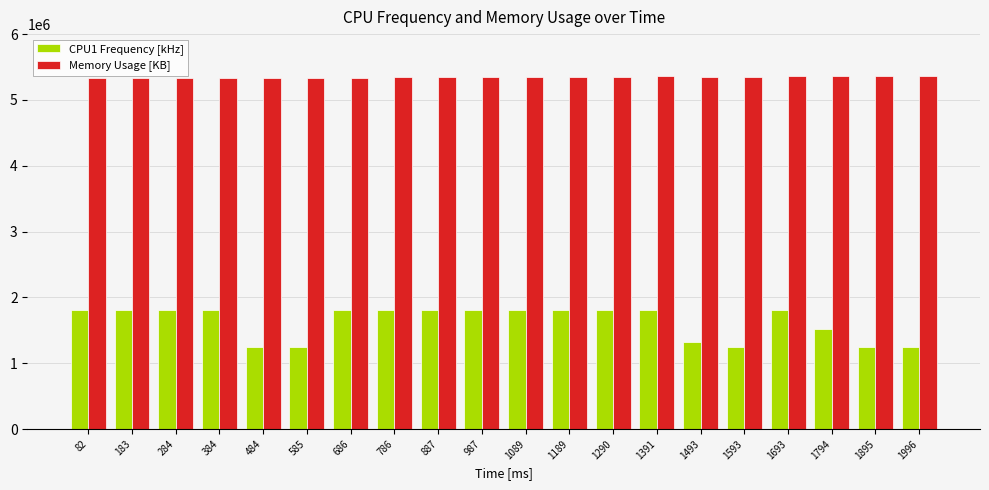

Does the chart contain stacked bars?

No